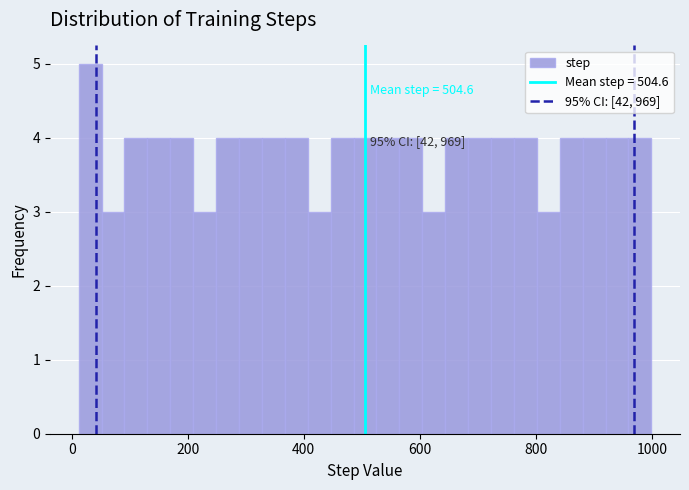

Read against the x-axis, roughly where is the centre of the tallest bar?

40